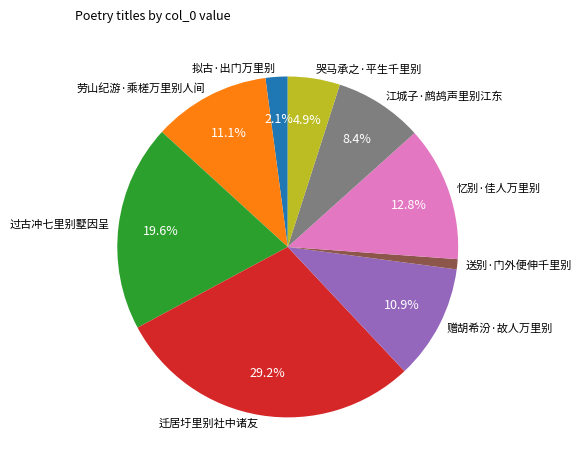

To the nearest percent, what is the difference between the 拟古·出门万里别 and 迁居圩里别社中诸友 slice percentages?

27%